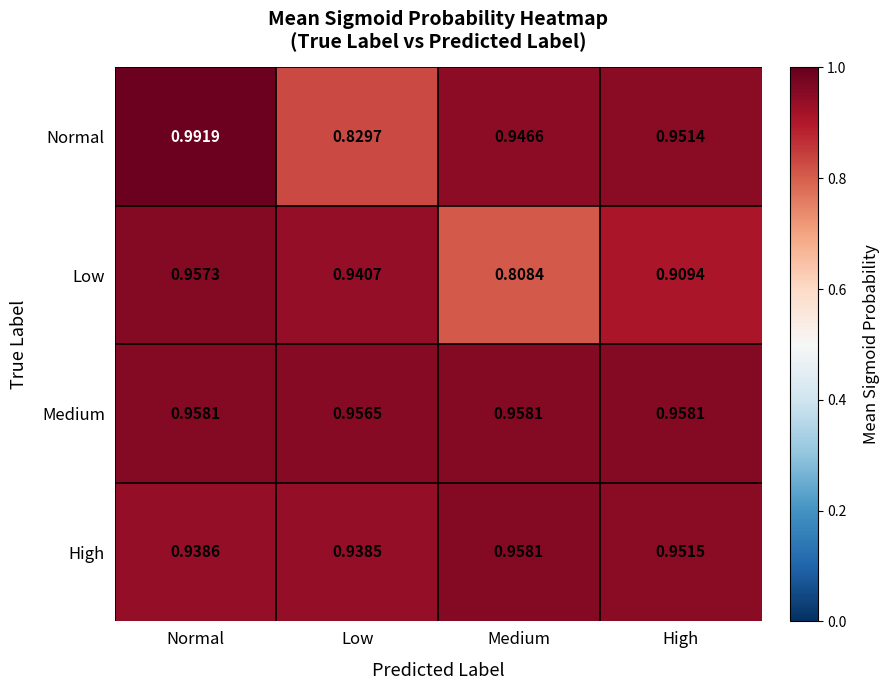

Which series has the largest range (max minus min)?

Normal